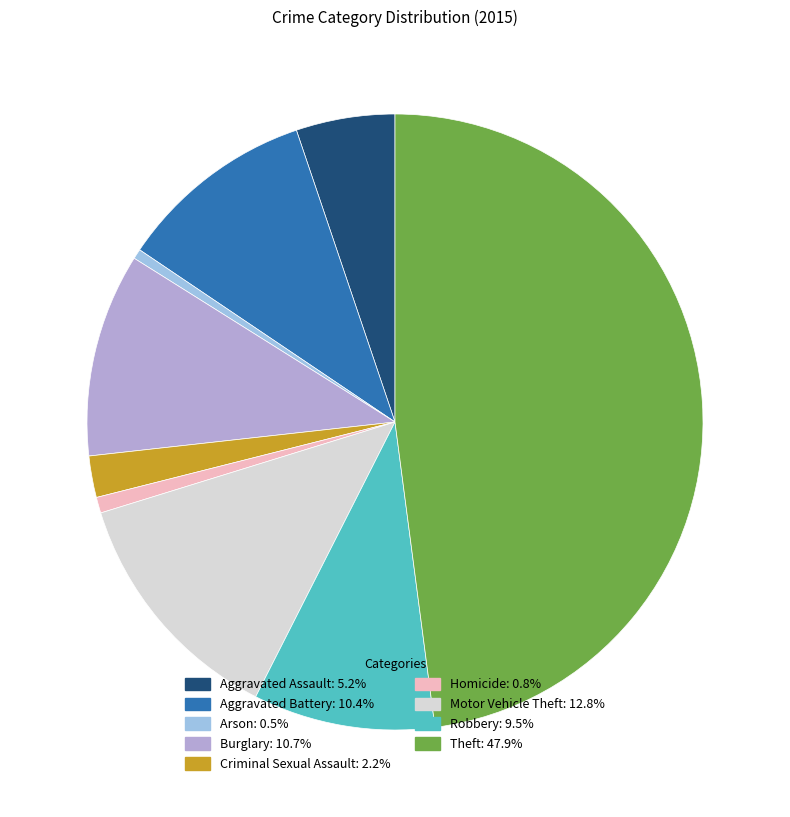

Is there a majority slice in this chart?

No